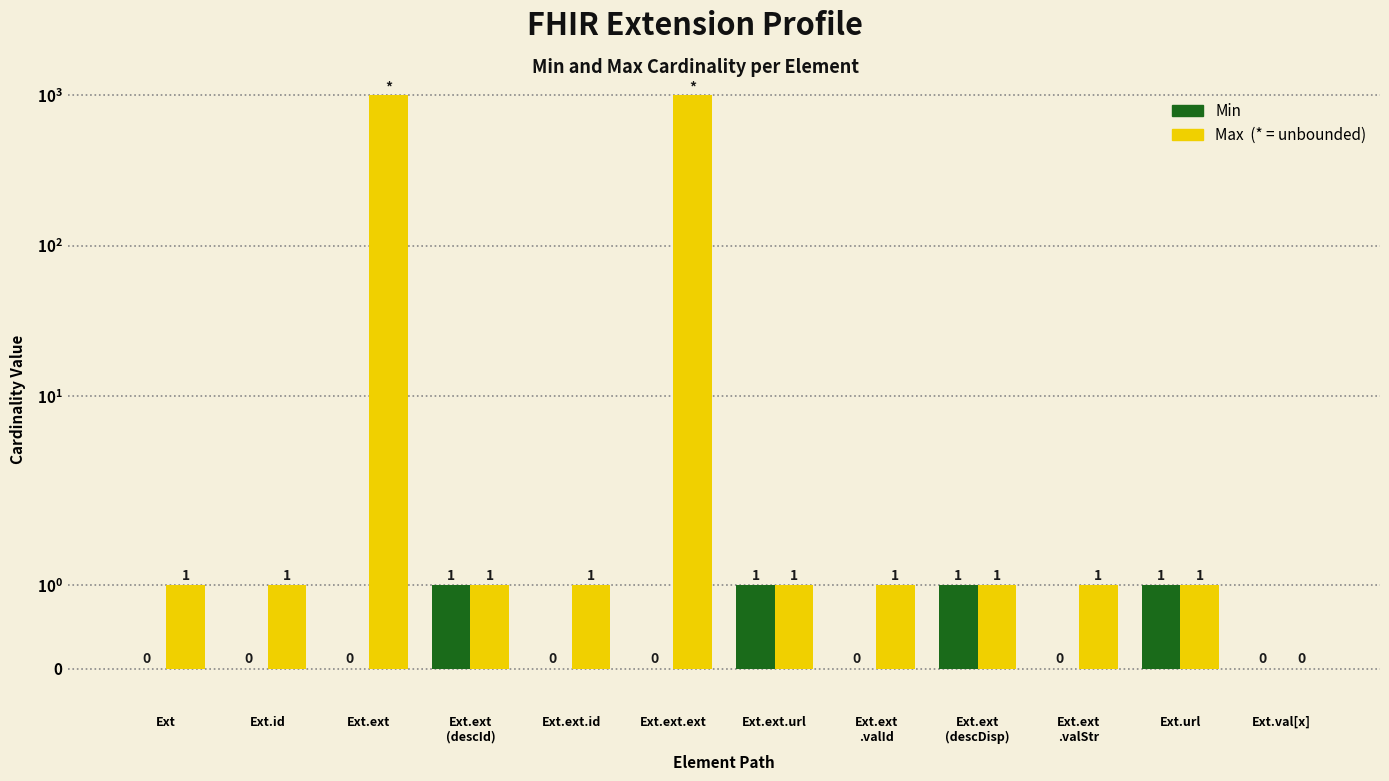

Which series changed the most between Ext.ext.url and Ext.ext
(descDisp)?

Min